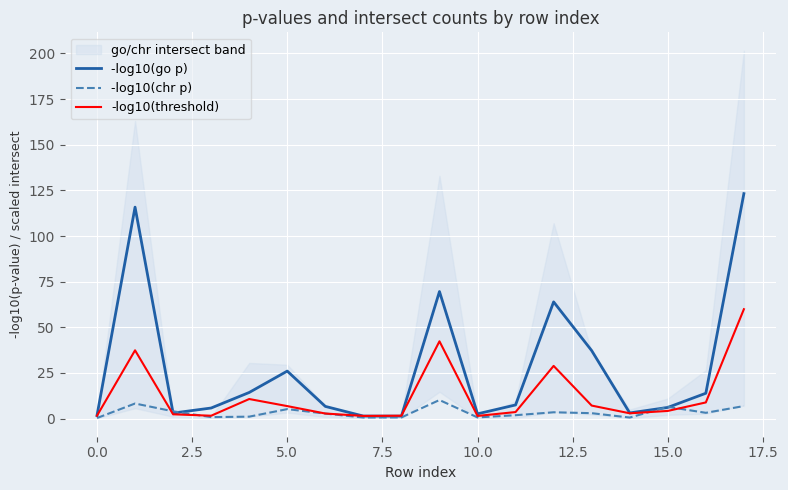

How many times do -log10(go p) and -log10(threshold) cross each other?

2